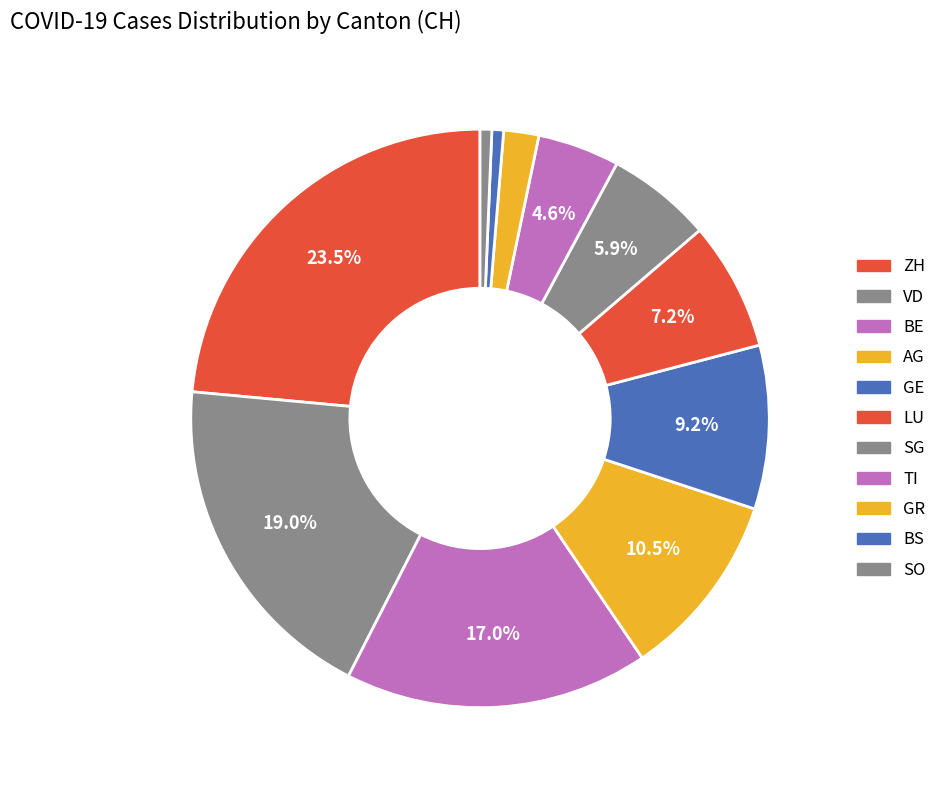

To the nearest percent, what is the difference between the largest and smallest slice percentages?

23%